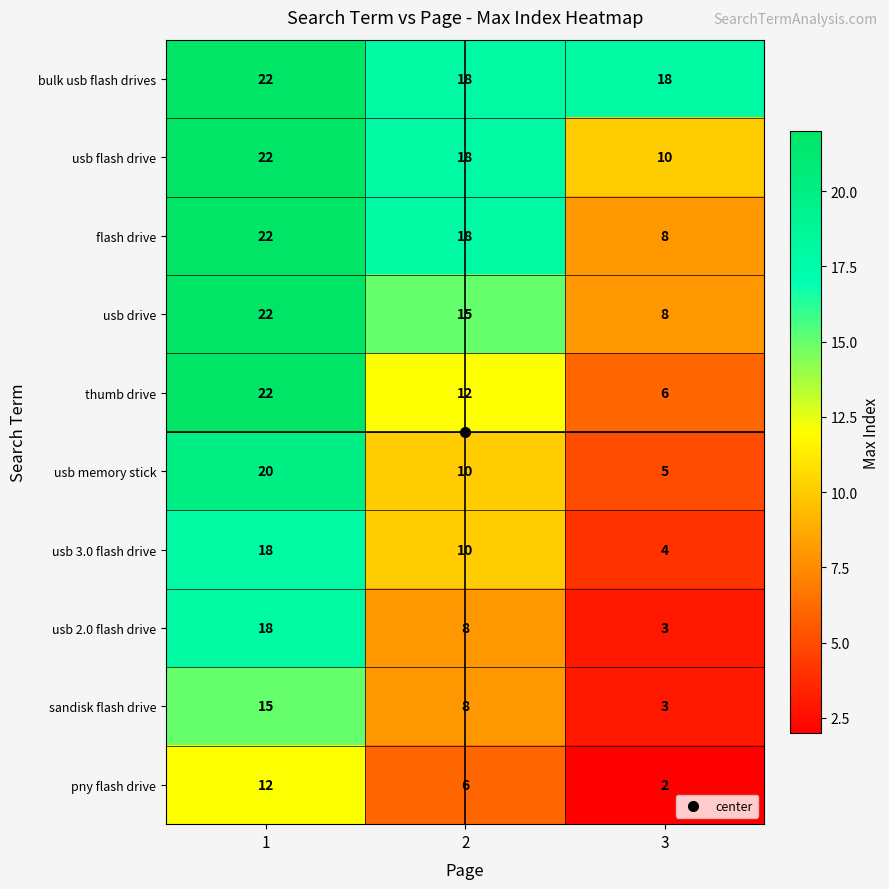

Count the usb flash drive values in the range 10 to 22.

3